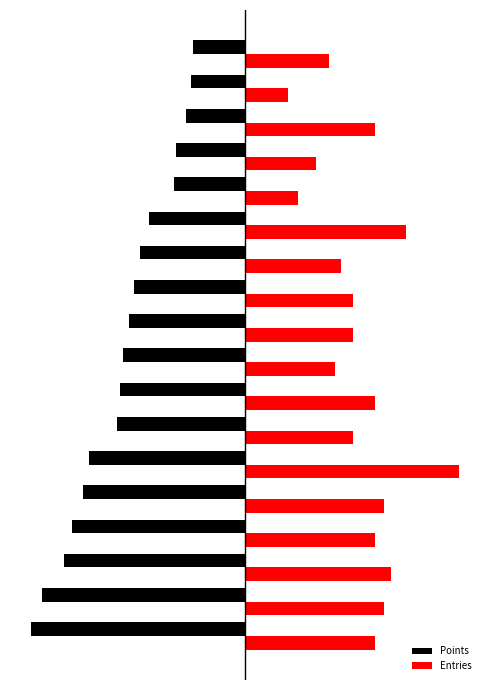

What are all the series names shown in the legend?

Points, Entries